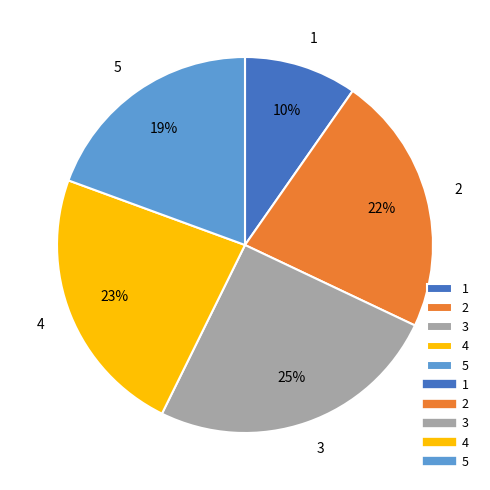

Which slice is the smallest?

1